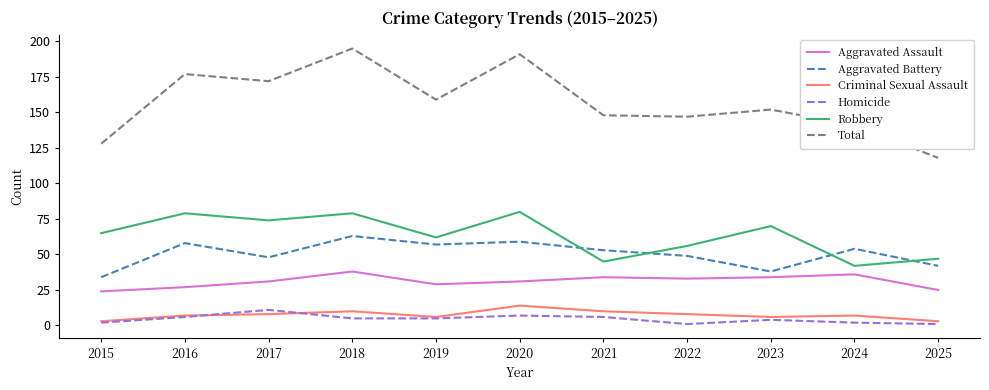

Reading left to right, extract all data points from this chart.

Aggravated Assault: 2015=24	2016=27	2017=31	2018=38	2019=29	2020=31	2021=34	2022=33	2023=34	2024=36	2025=25
Aggravated Battery: 2015=34	2016=58	2017=48	2018=63	2019=57	2020=59	2021=53	2022=49	2023=38	2024=54	2025=42
Criminal Sexual Assault: 2015=3	2016=7	2017=8	2018=10	2019=6	2020=14	2021=10	2022=8	2023=6	2024=7	2025=3
Homicide: 2015=2	2016=6	2017=11	2018=5	2019=5	2020=7	2021=6	2022=1	2023=4	2024=2	2025=1
Robbery: 2015=65	2016=79	2017=74	2018=79	2019=62	2020=80	2021=45	2022=56	2023=70	2024=42	2025=47
Total: 2015=128	2016=177	2017=172	2018=195	2019=159	2020=191	2021=148	2022=147	2023=152	2024=141	2025=118